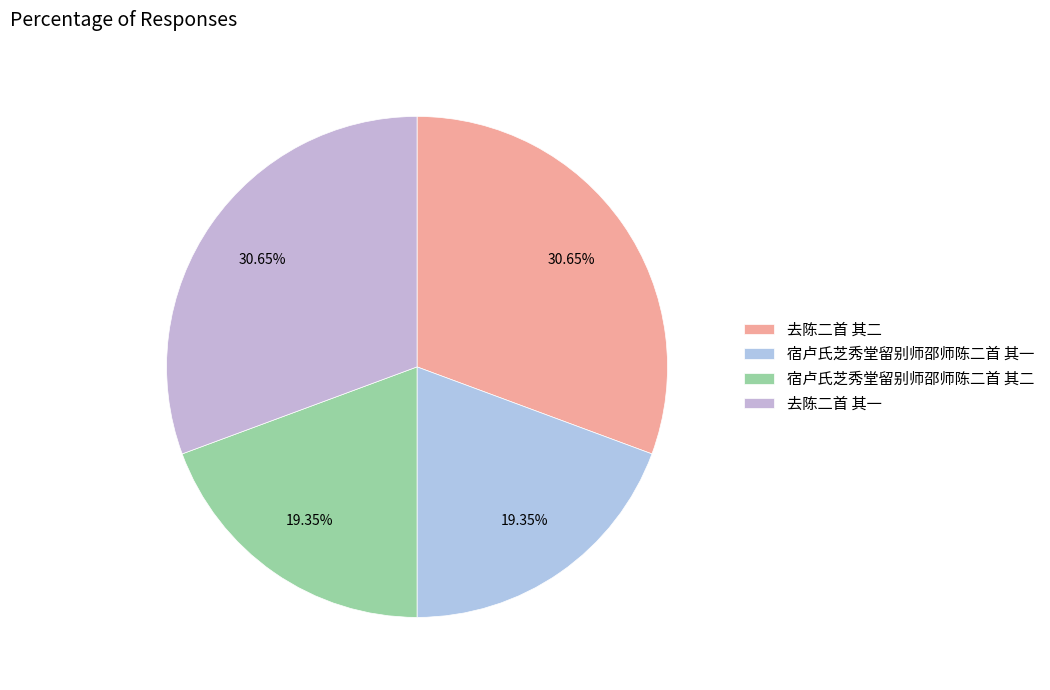

To the nearest percent, what percentage of the pie is 去陈二首 其一?

31%